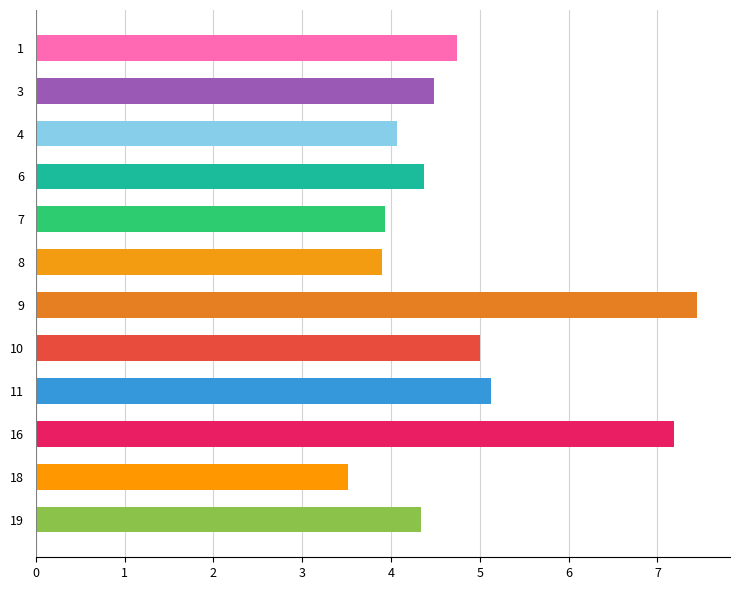

Which has a higher value, 9 or 7?

9